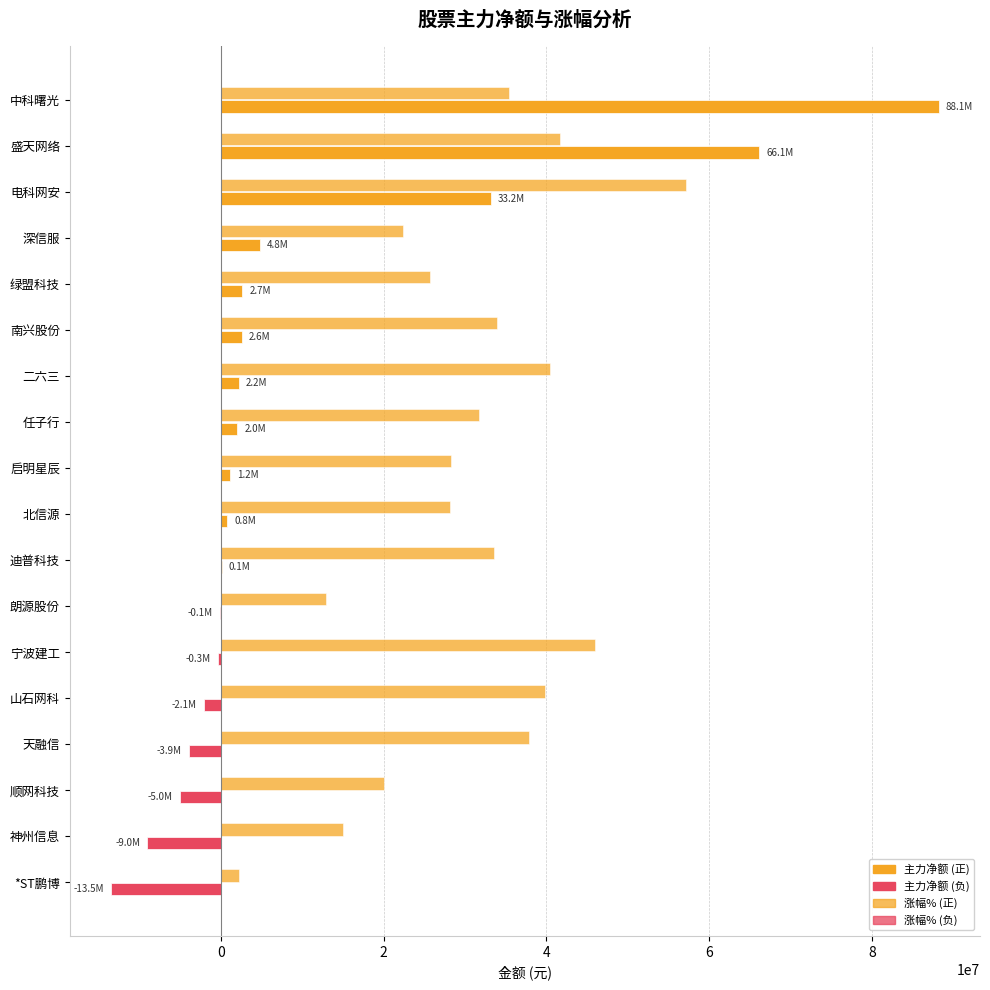

How many distinct data groups are displayed?

2